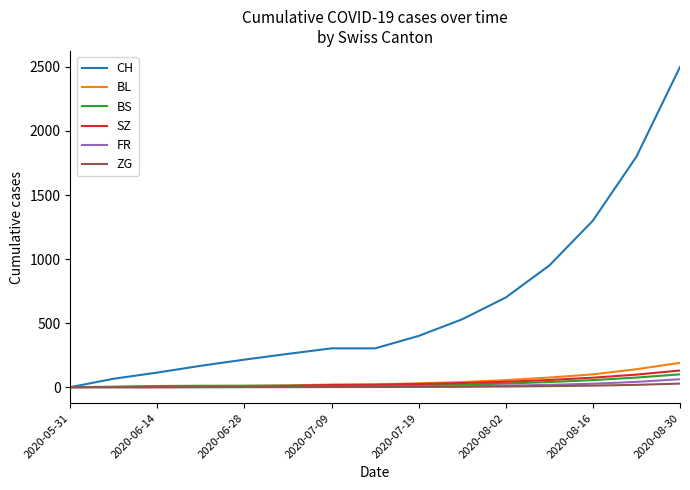

How many values in the FR series are below 3?

7